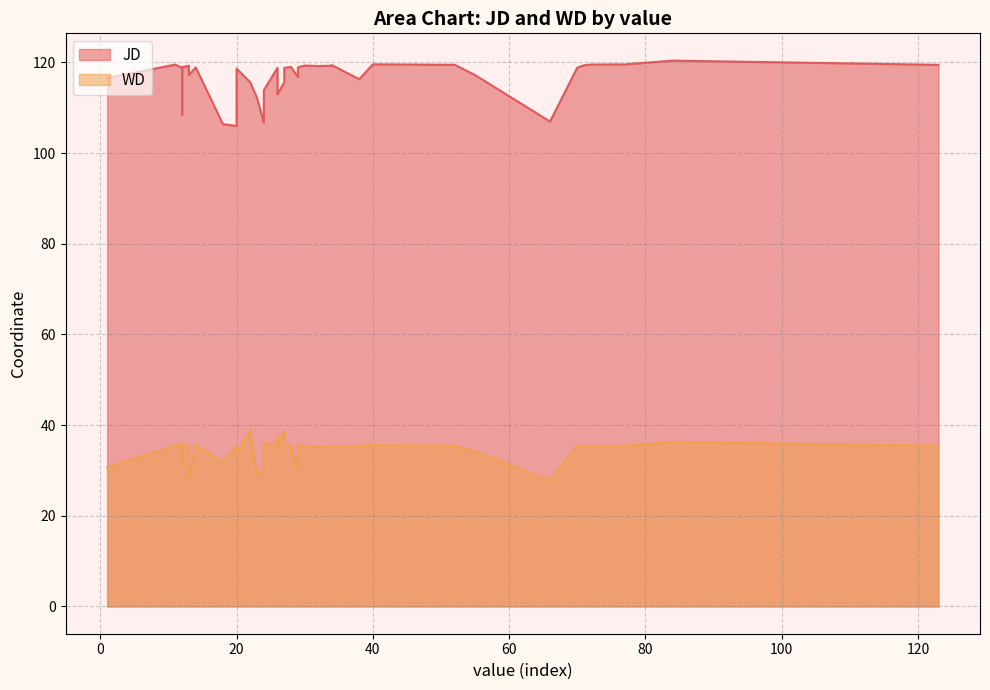

In JD, how many points are higher than both neighbors (excluding endpoints)?

15